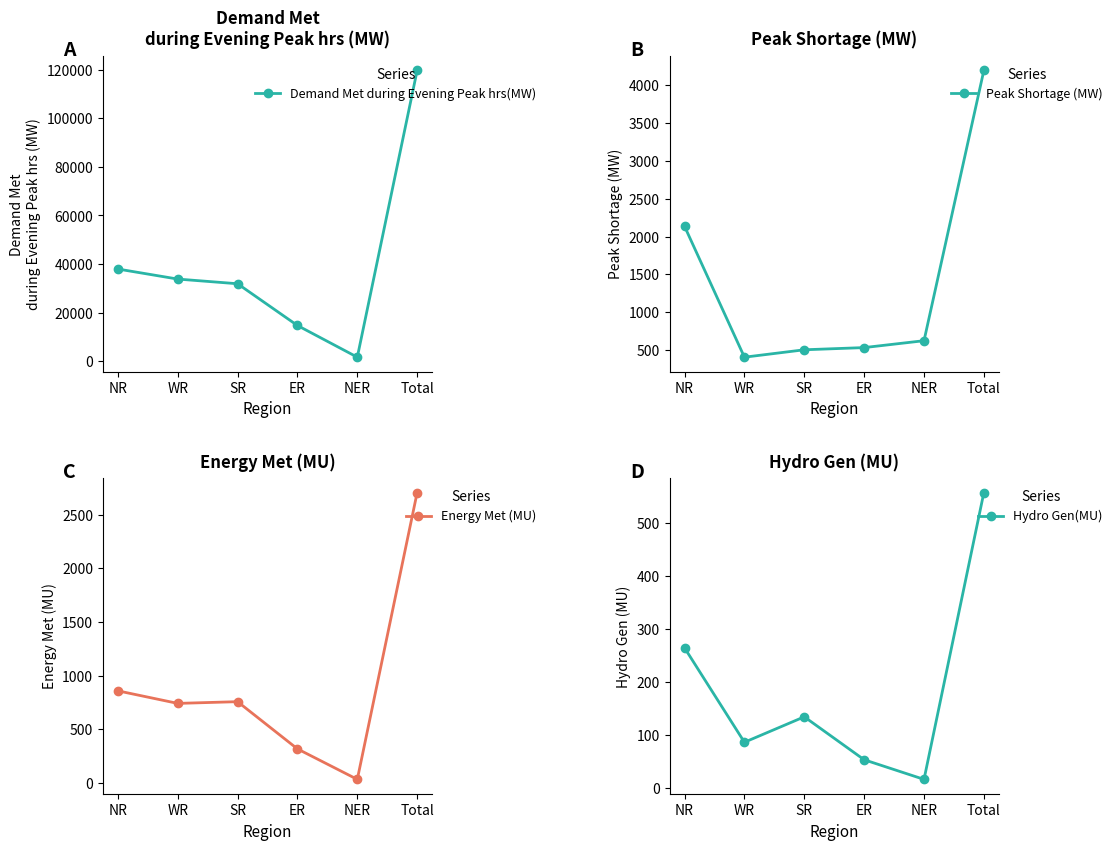

True or false: Energy Met (MU) and Demand Met during Evening Peak hrs(MW) intersect in this chart.

False